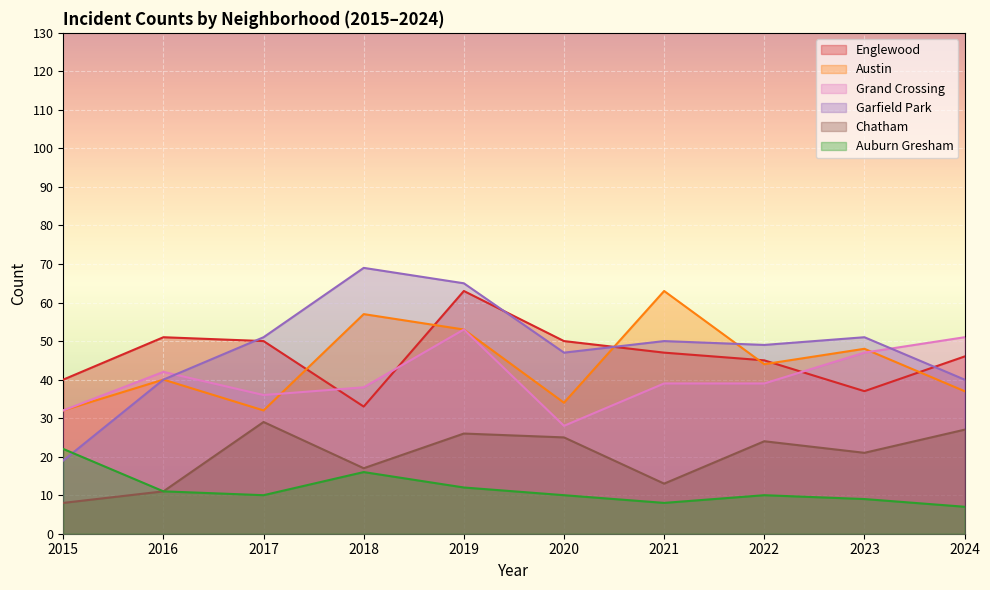

Which series has the widest spread of values?

Garfield Park